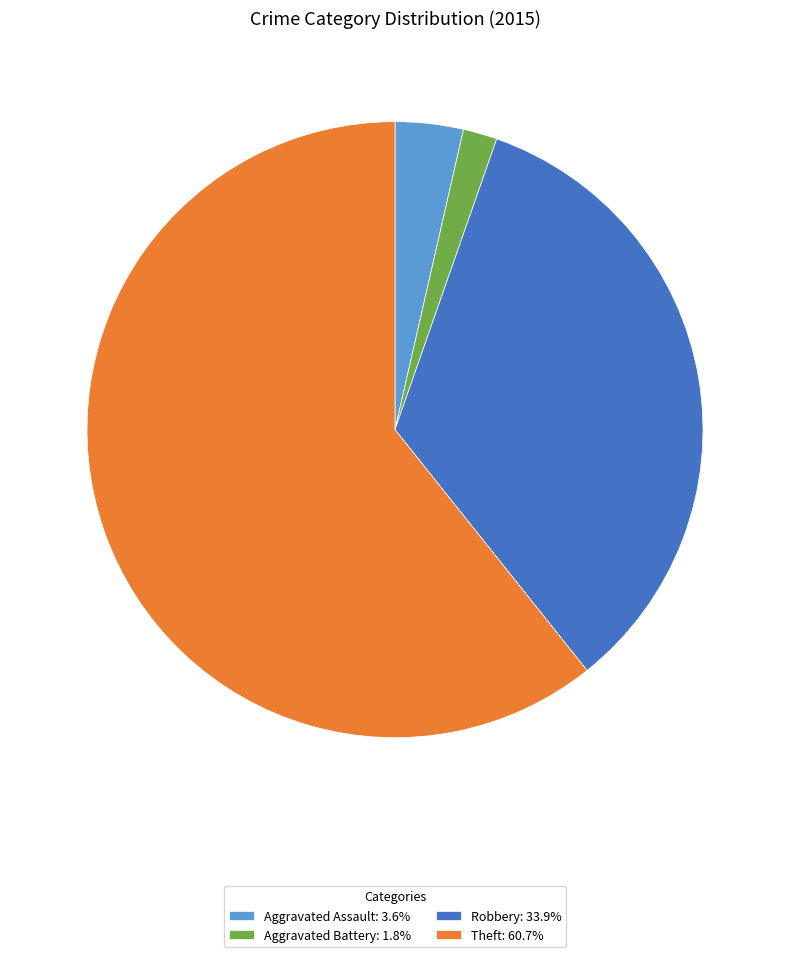

Does any single category account for the majority?

Yes